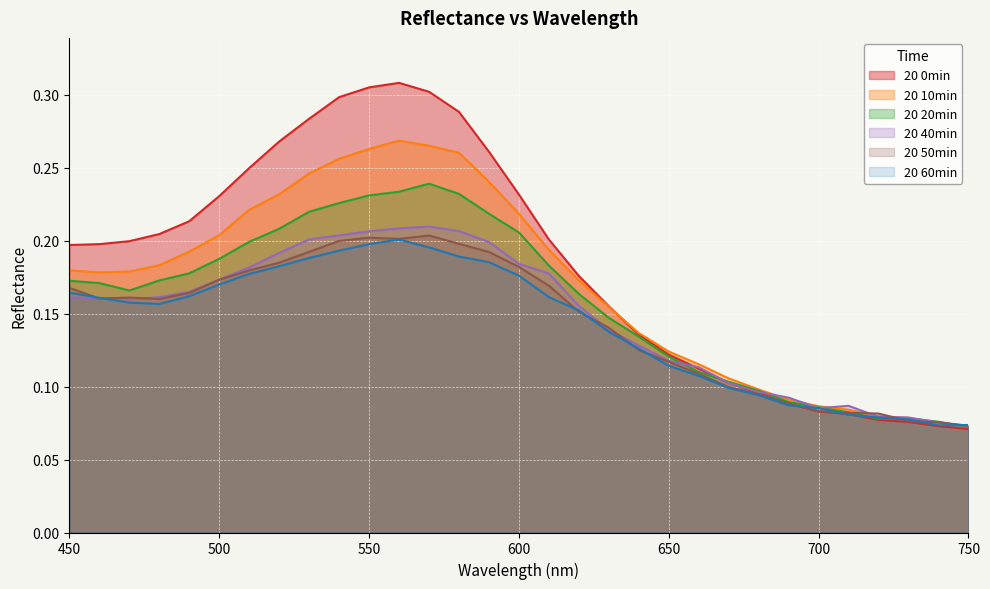

At which category is the sum across all series the highest?

560